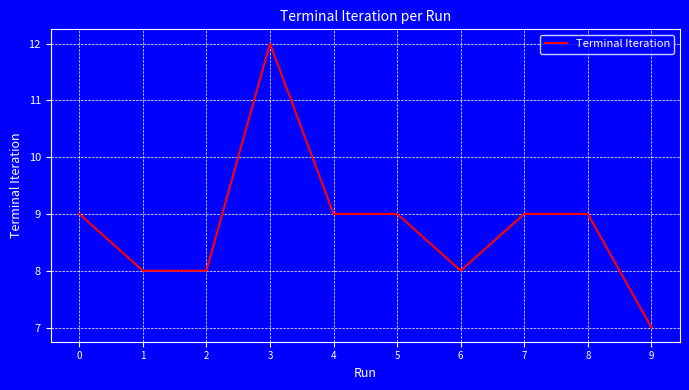

Is it true that the value at 2 is 8?

True